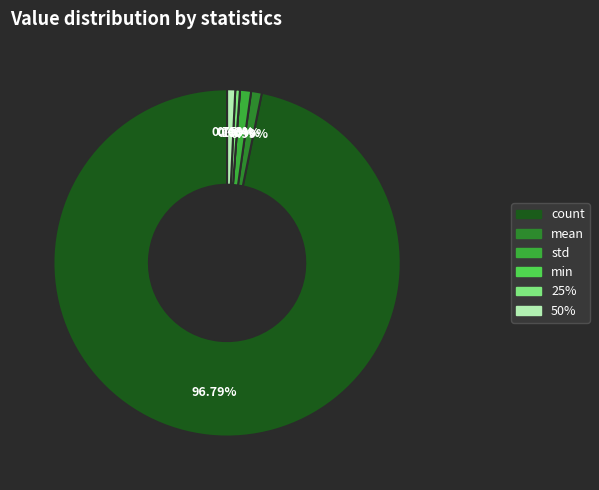

To the nearest percent, what is the difference between the largest and smallest slice percentages?

97%